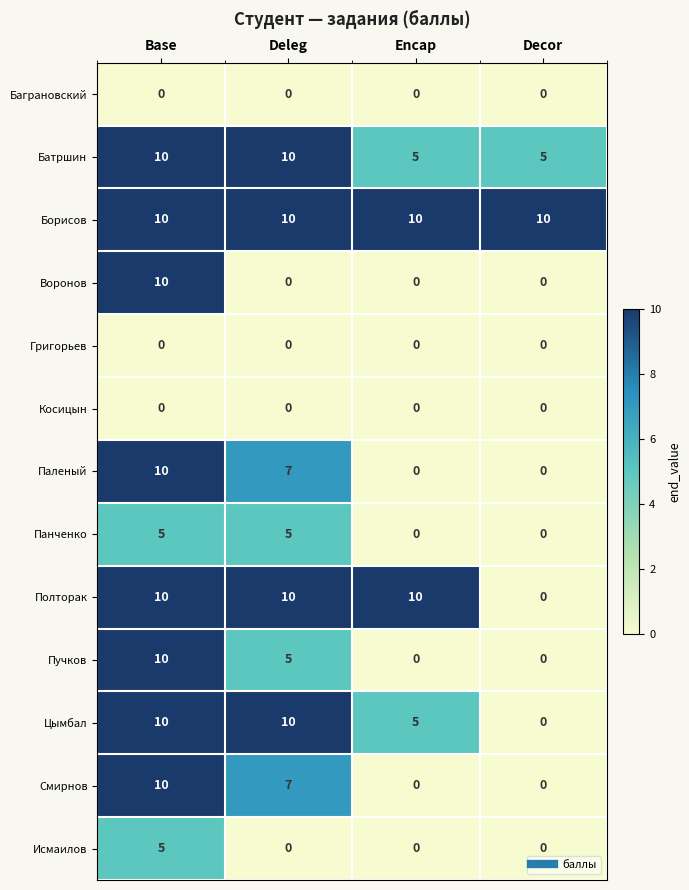

What is the greatest value displayed?

10